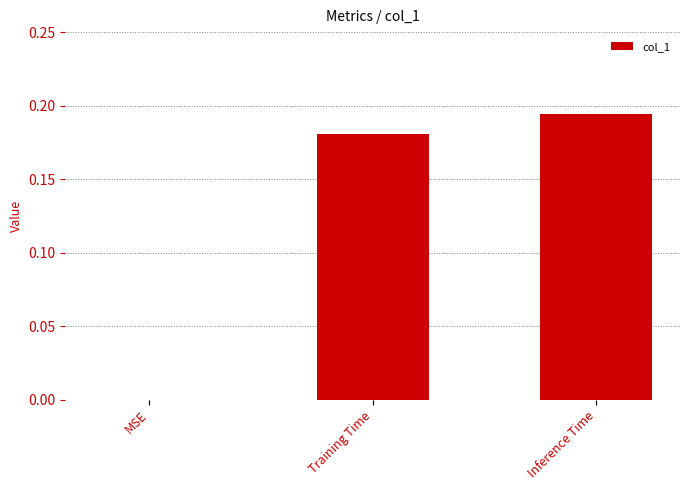

Is it true that the value at Training Time is 0.1?

False